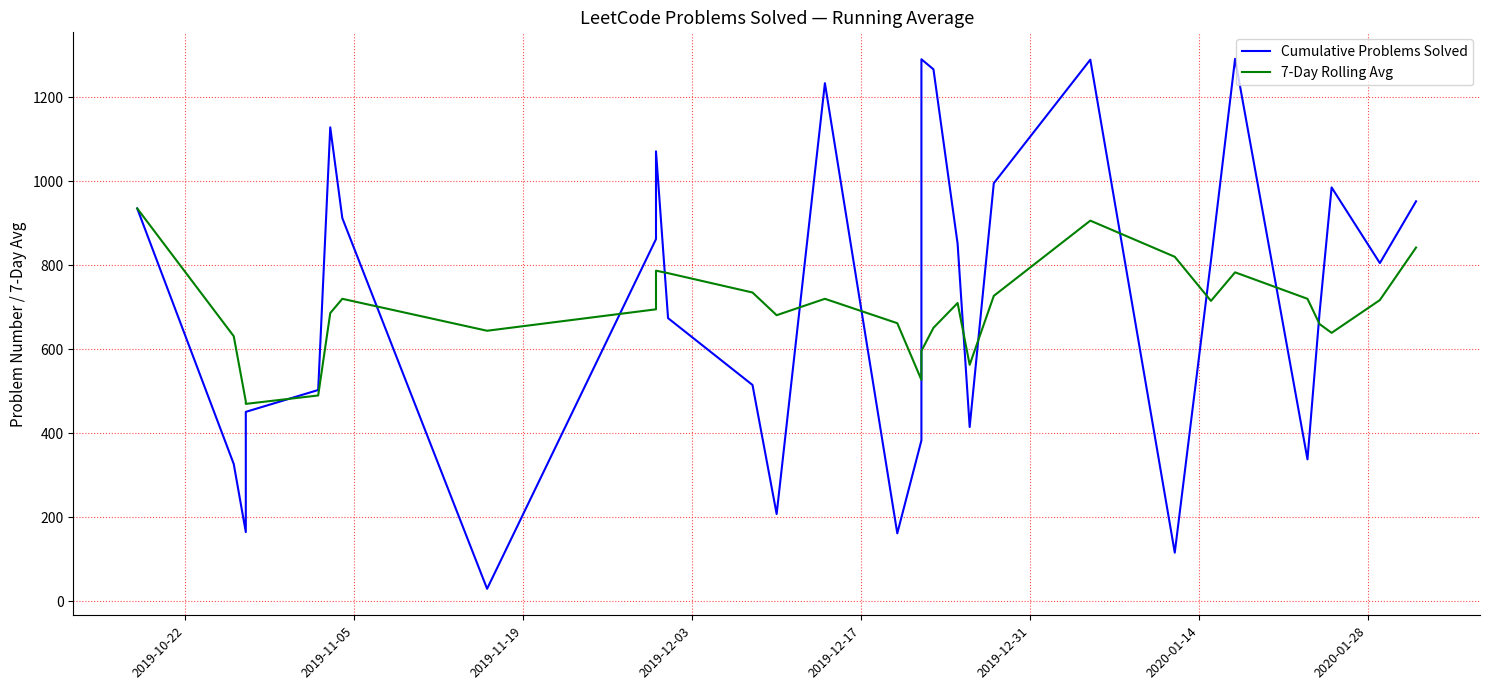

Reading left to right, what are all the values shown in this chart?

Cumulative Problems Solved: 935	327	165	451	503	1128	912	30	862	1071	674	515	208	1233	162	383	1290	1266	851	415	995	1289	116	811	1291	338	686	985	805	952
7-Day Rolling Avg: 935	631	476	470	490	686	720	644	695	787	781	735	681	720	662	527	596	651	710	563	727	906	820	715	783	720	660	639	717	842